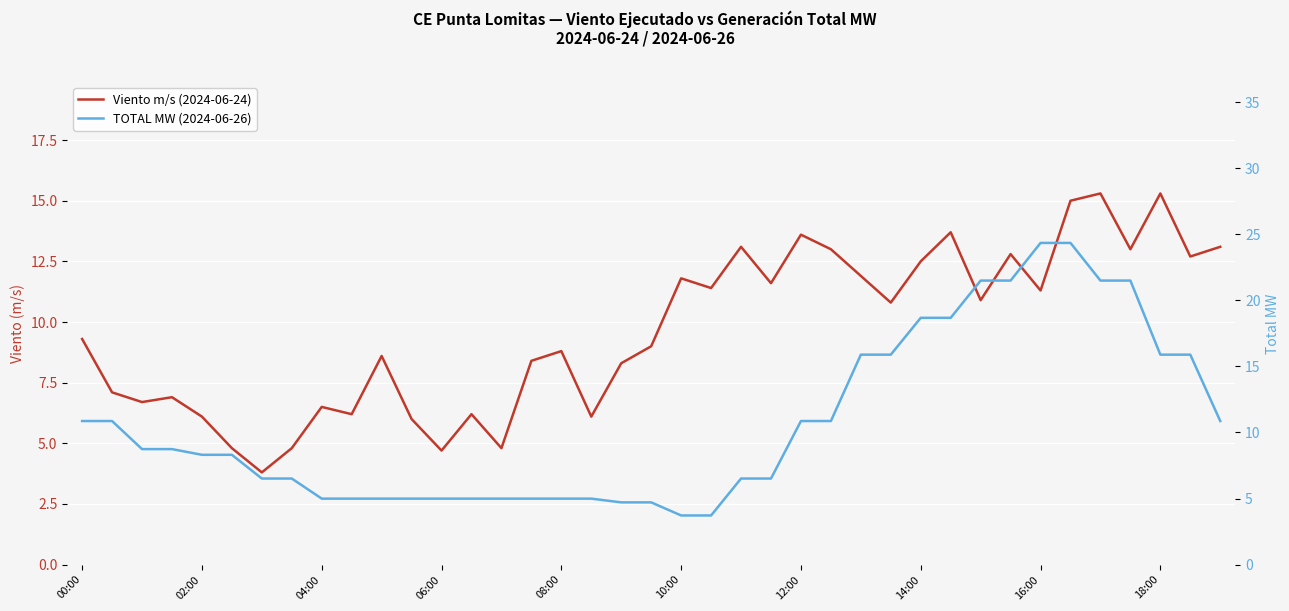

Which series has the largest total across all categories?

TOTAL MW (2024-06-26)